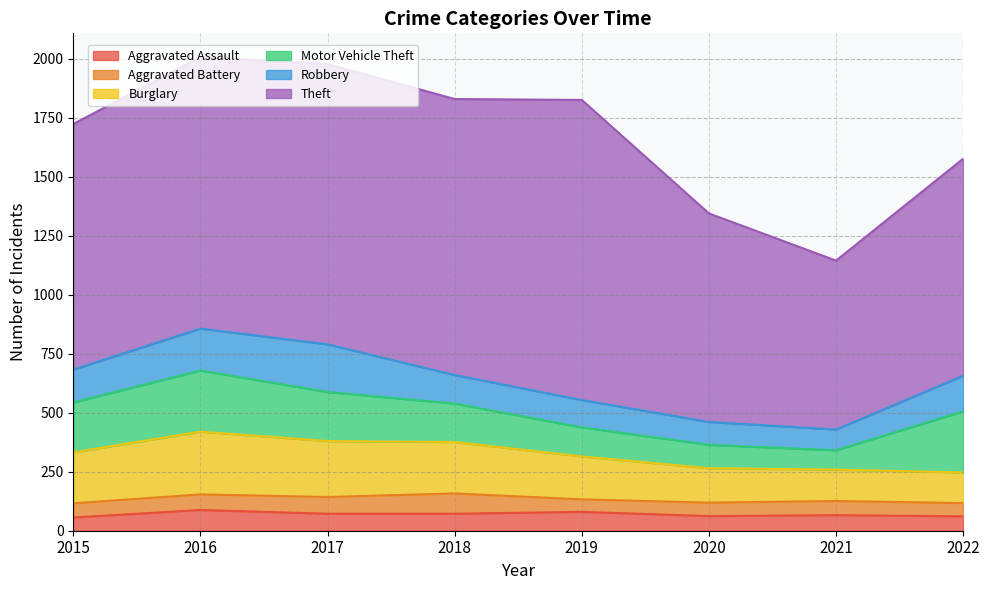

True or false: Aggravated Battery has a value of 71 at 2017.

True